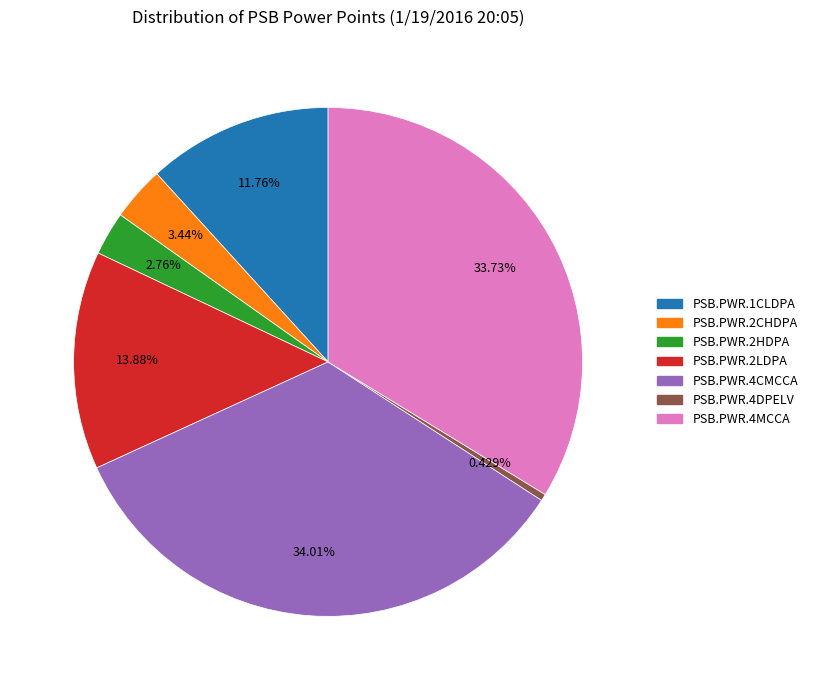

The PSB.PWR.4CMCCA slice represents 34% of the pie. True or false?

True